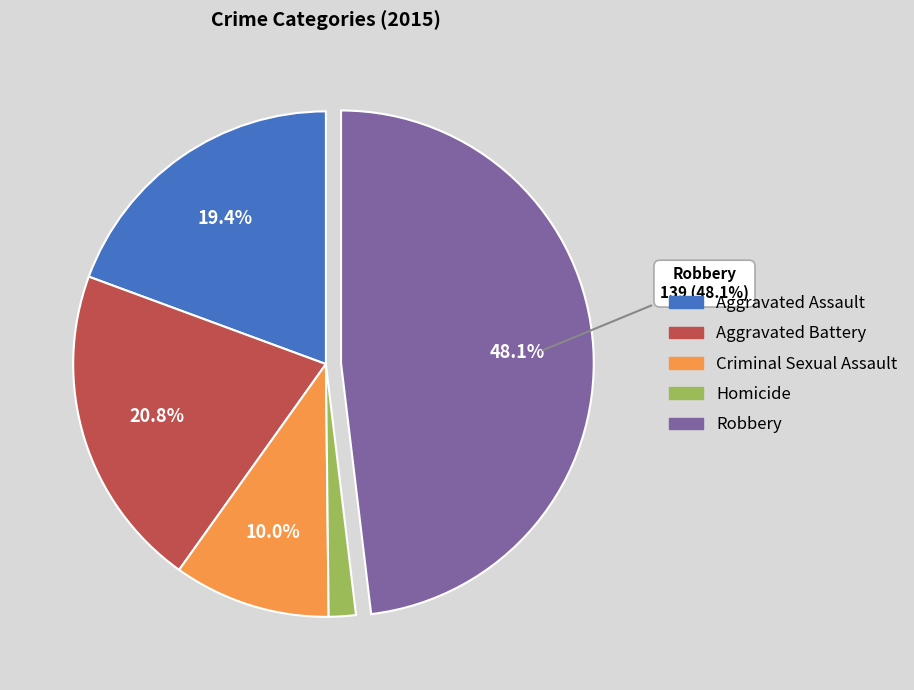

To the nearest percent, what is the combined percentage of Homicide and Criminal Sexual Assault?

12%